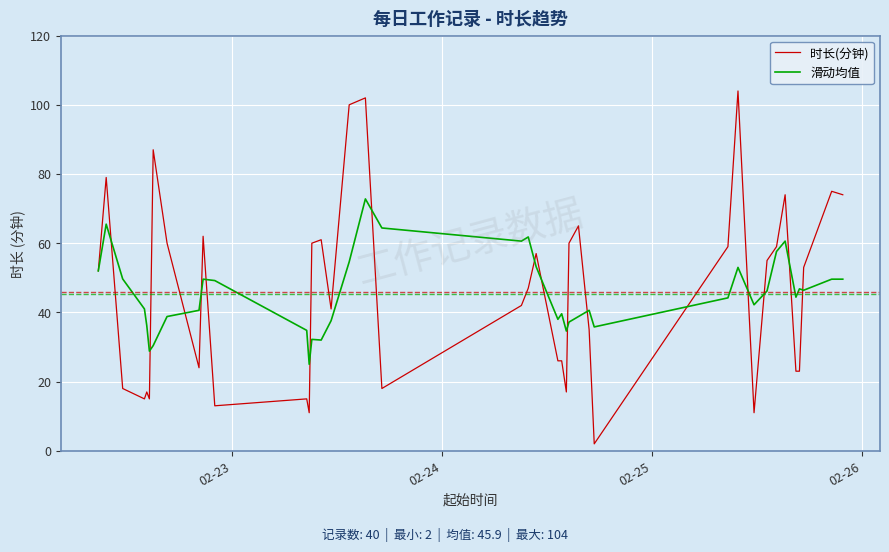

Is this an area chart (filled region under the line)?

No